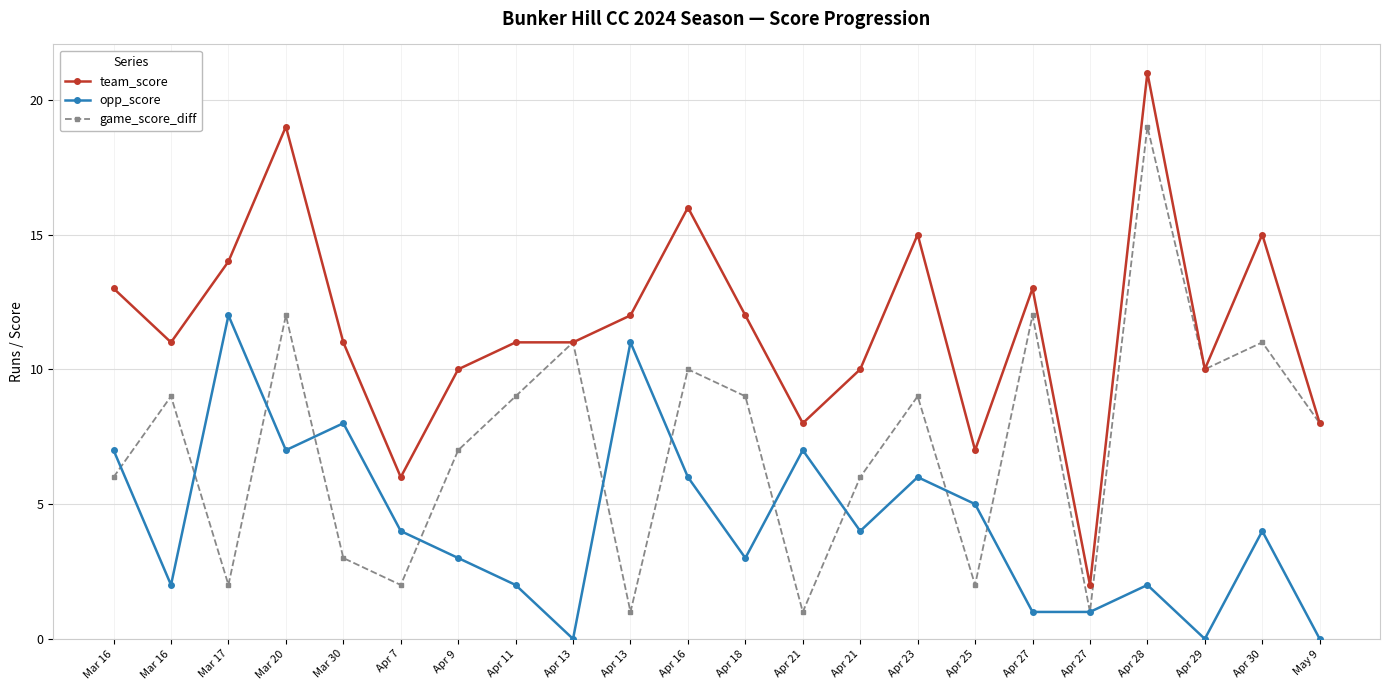

Where does the team_score series first go above 11?

Mar 16